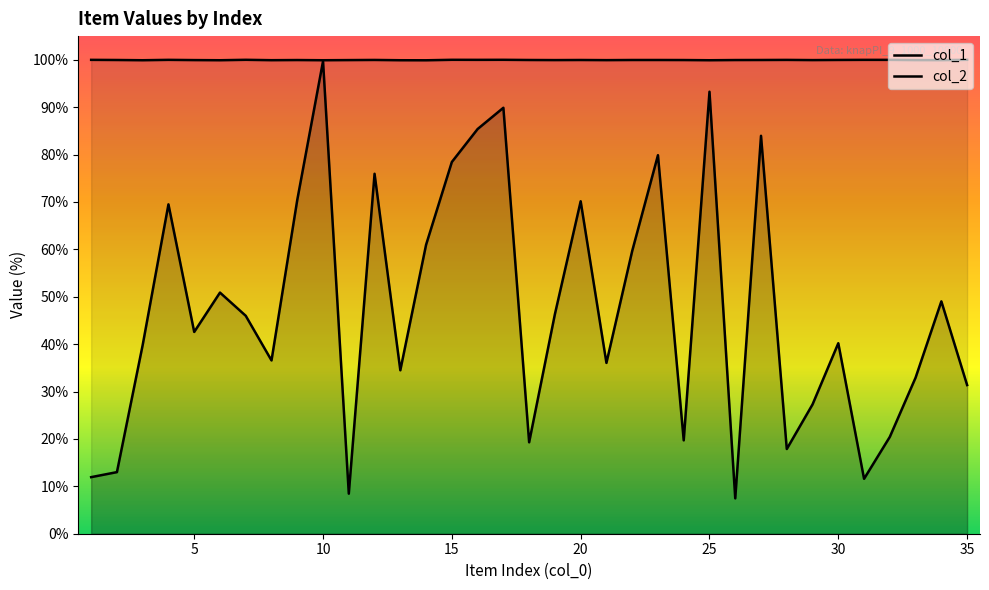

What is the maximum value for col_2?

100.0